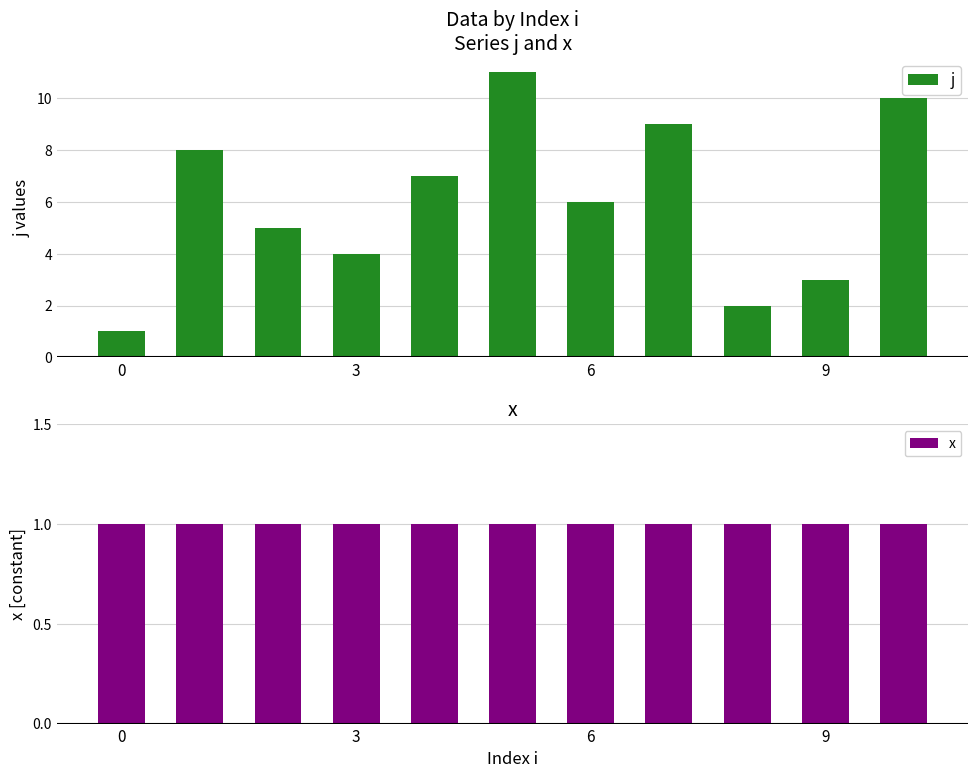

What is the difference between the highest and lowest values at 8?

1